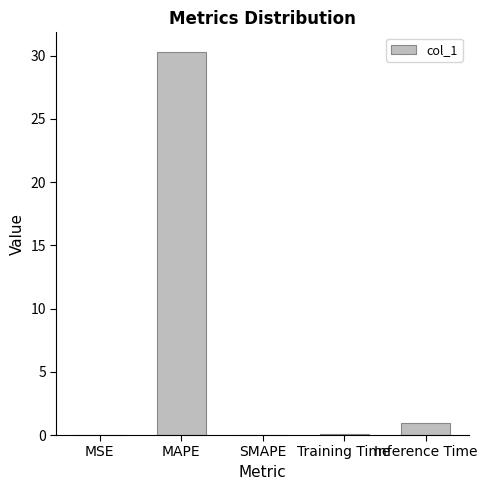

True or false: the data shows 0.9 at Inference Time.

True